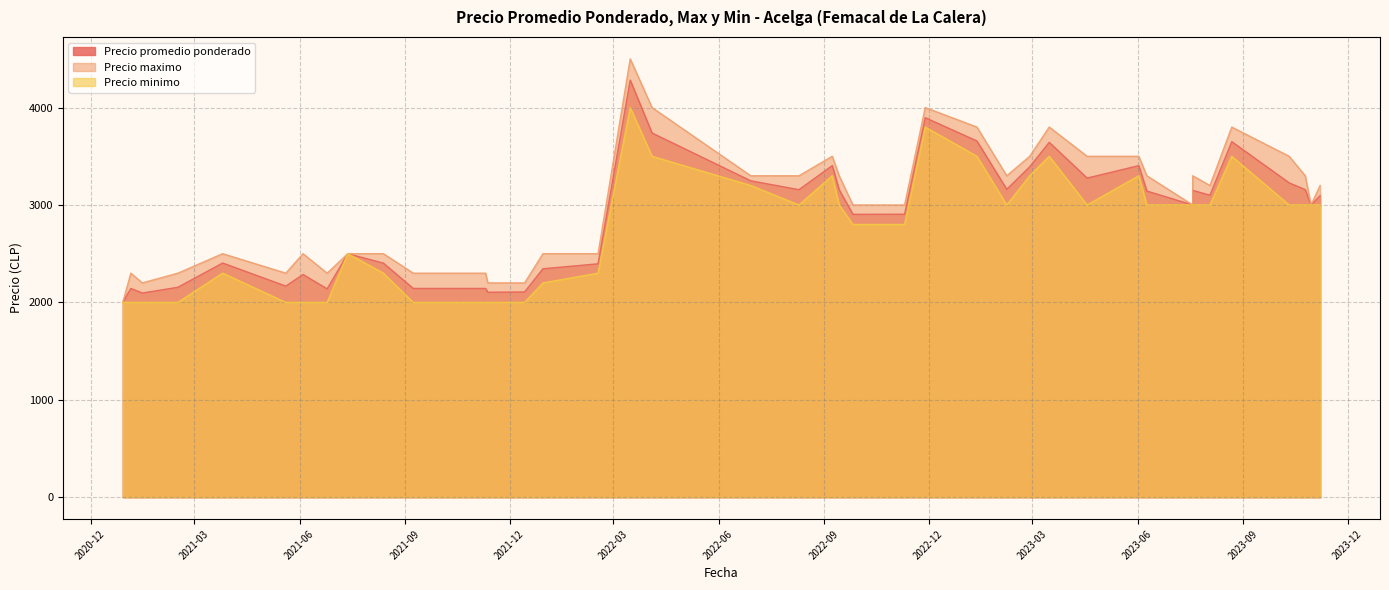

Between 2023-07-19 and 2020-12-29, which series saw the biggest shift?

Precio maximo